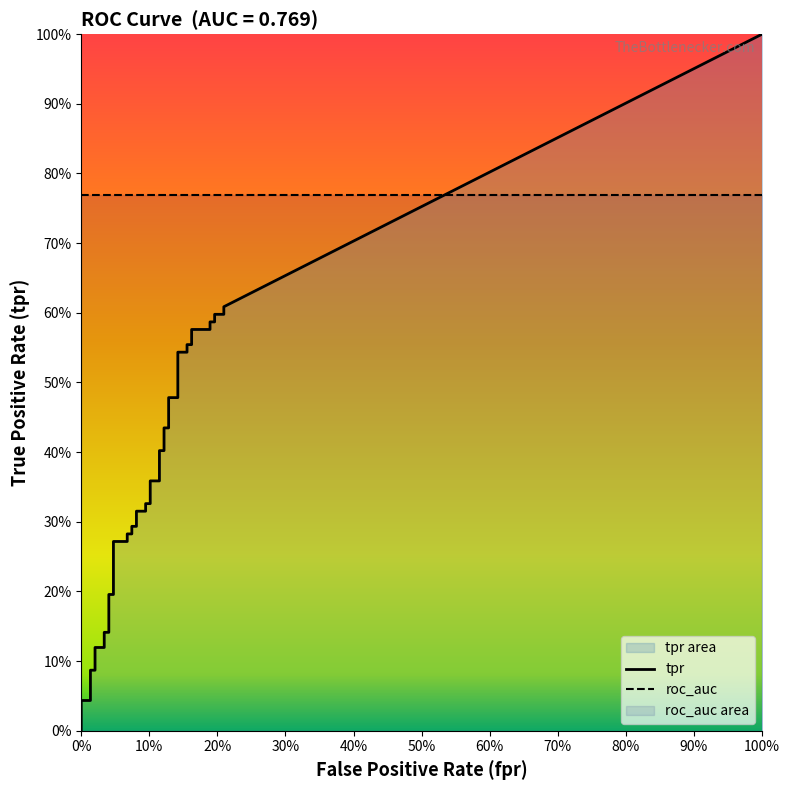

What is the sum of all fpr values?

4.0